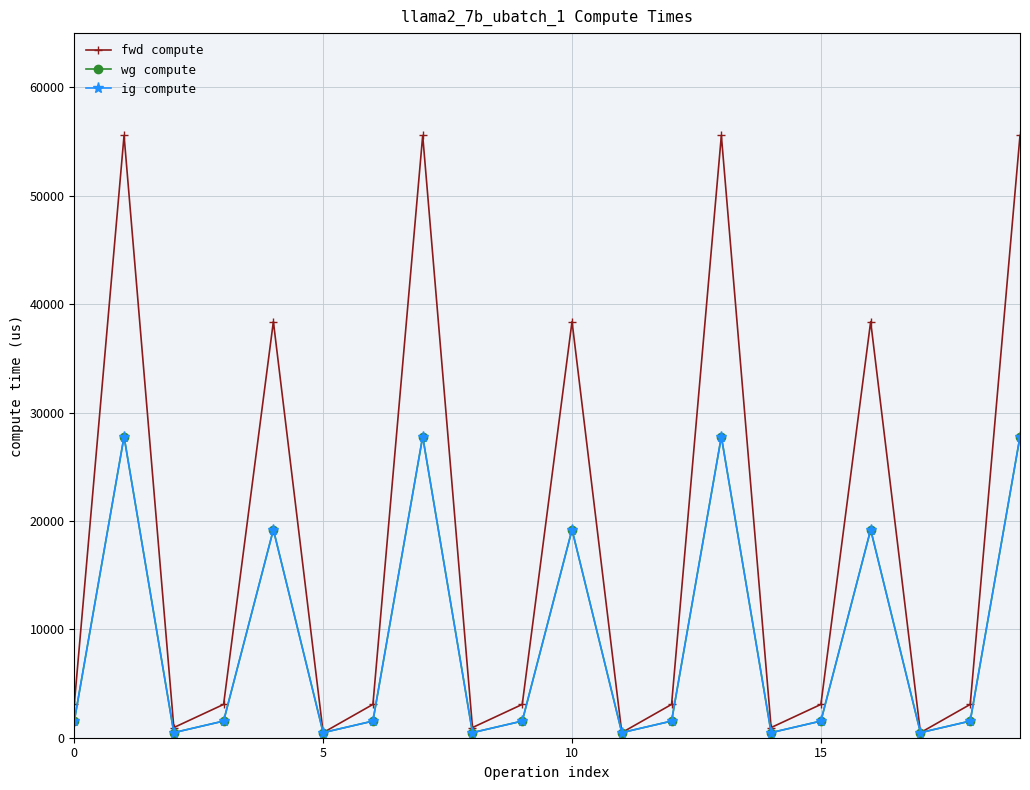

Does the chart have visible grid lines?

Yes